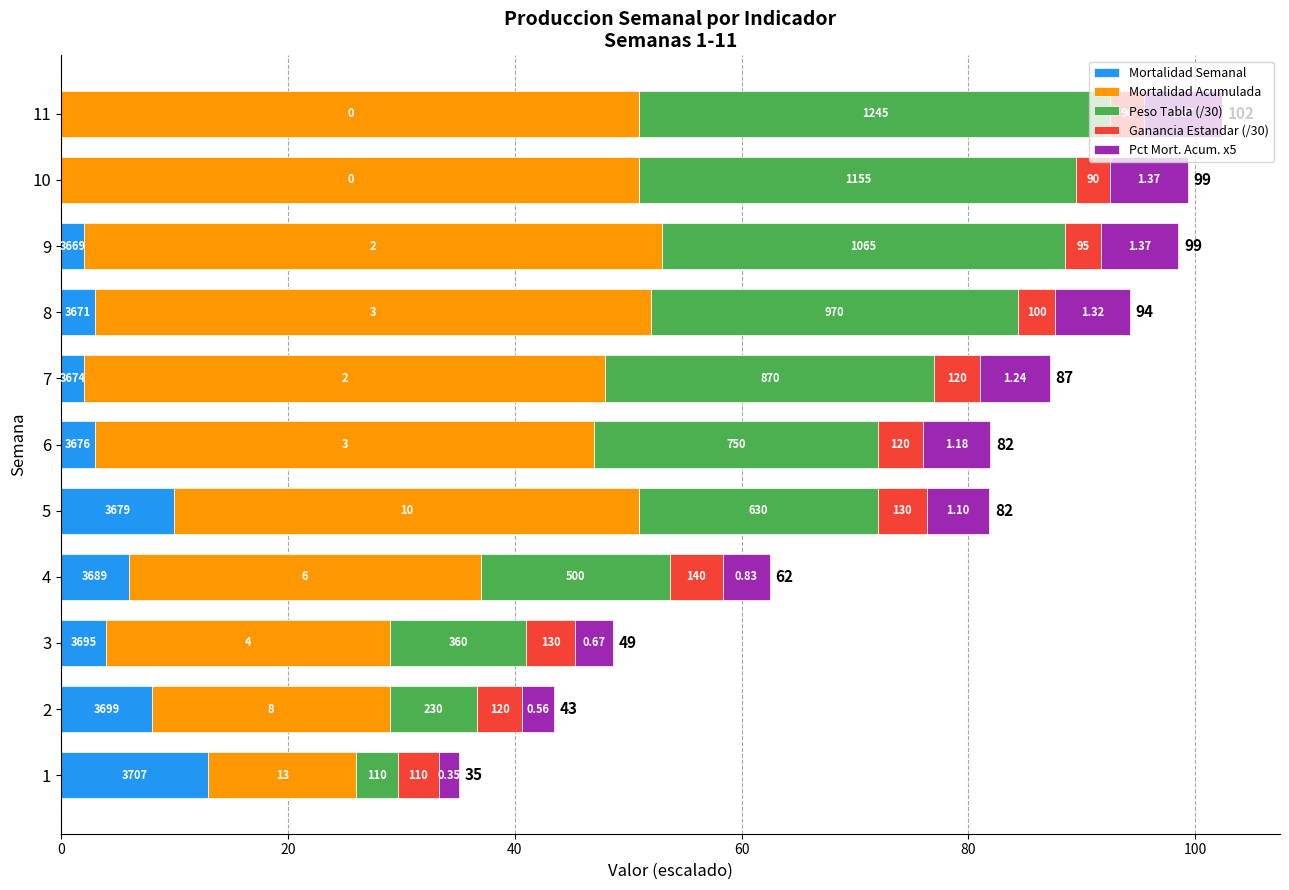

What are all the series names shown in the legend?

Mortalidad Semanal, Mortalidad Acumulada, Peso Tabla (/30), Ganancia Estandar (/30), Pct Mort. Acum. x5